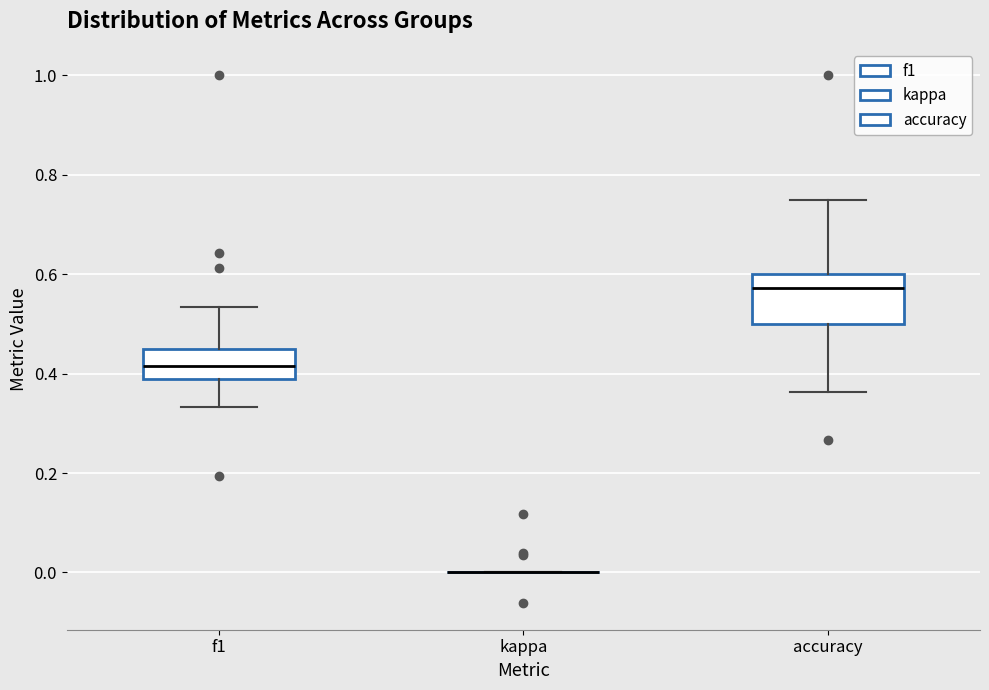

Reading left to right, read every box against the y-axis: the position of its median line, the range the box covers, and the ends of its whiskers. The values are not printed on the chart, so give them approximately, as read against the axis.

f1: median 0.42, box 0.38 to 0.46, whiskers 0.34 to 0.54
kappa: box collapsed to a line at 0.00, whiskers 0.00 to 0.00
accuracy: median 0.58, box 0.50 to 0.60, whiskers 0.36 to 0.76